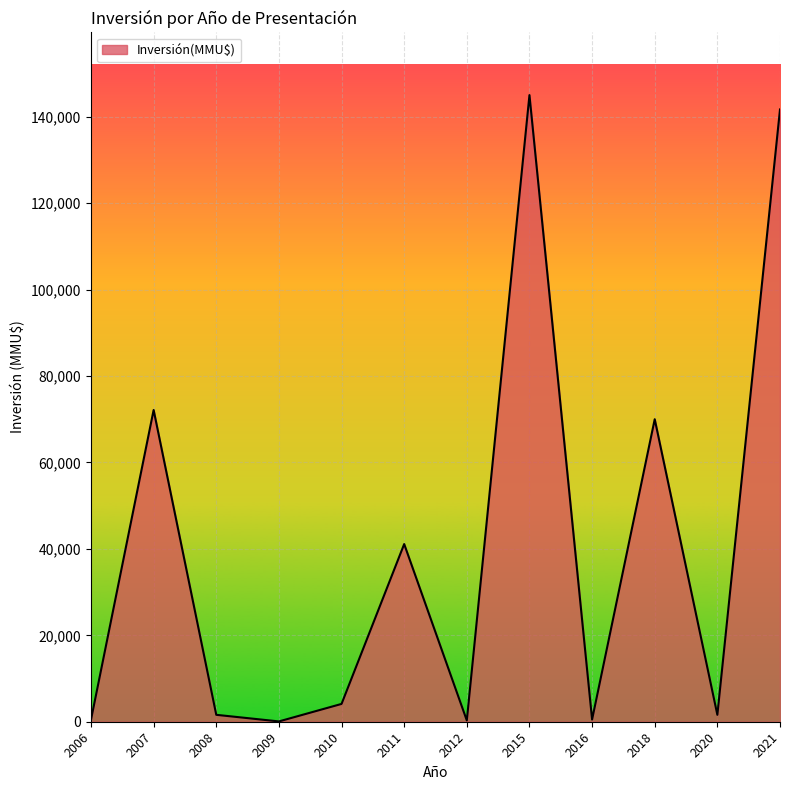

What is the greatest value displayed?

145000